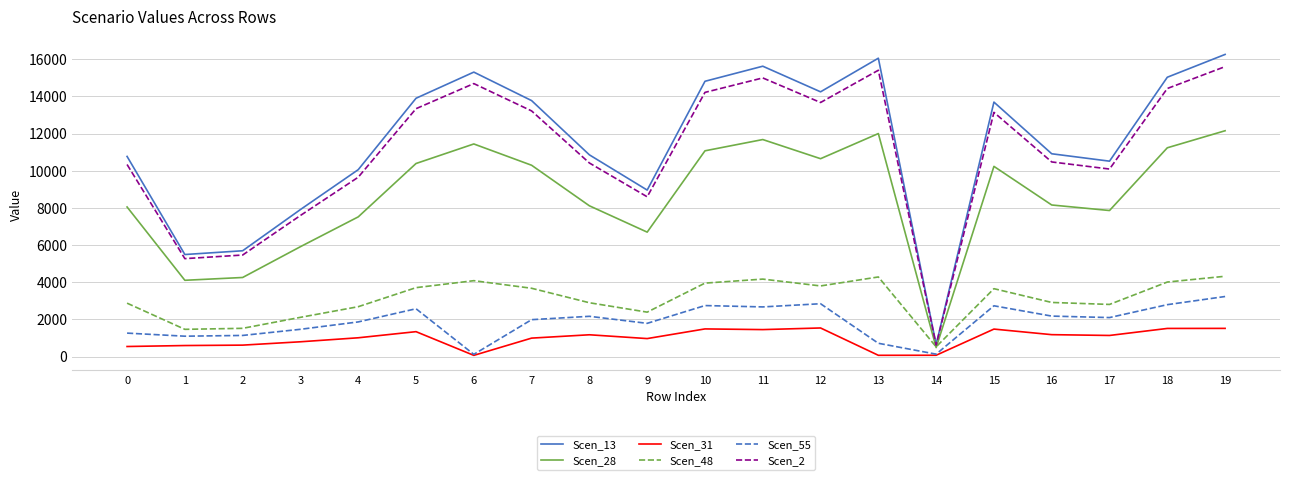

Where is Scen_48 nearest to the value 2421?

9